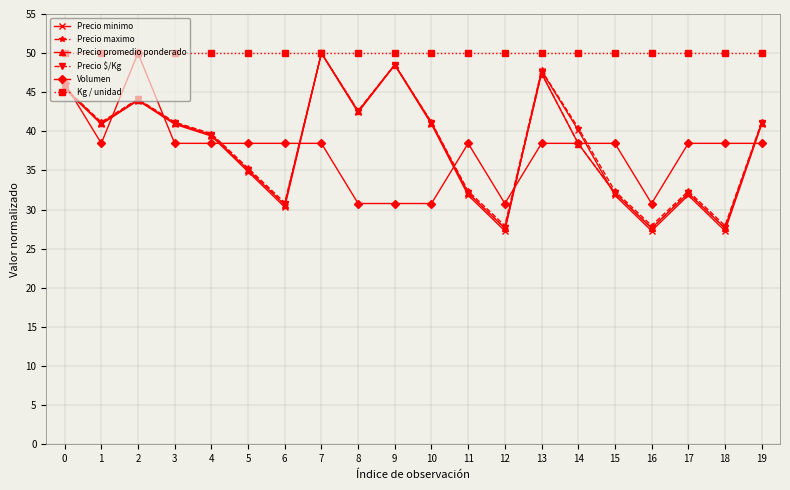

Does the chart have visible grid lines?

Yes